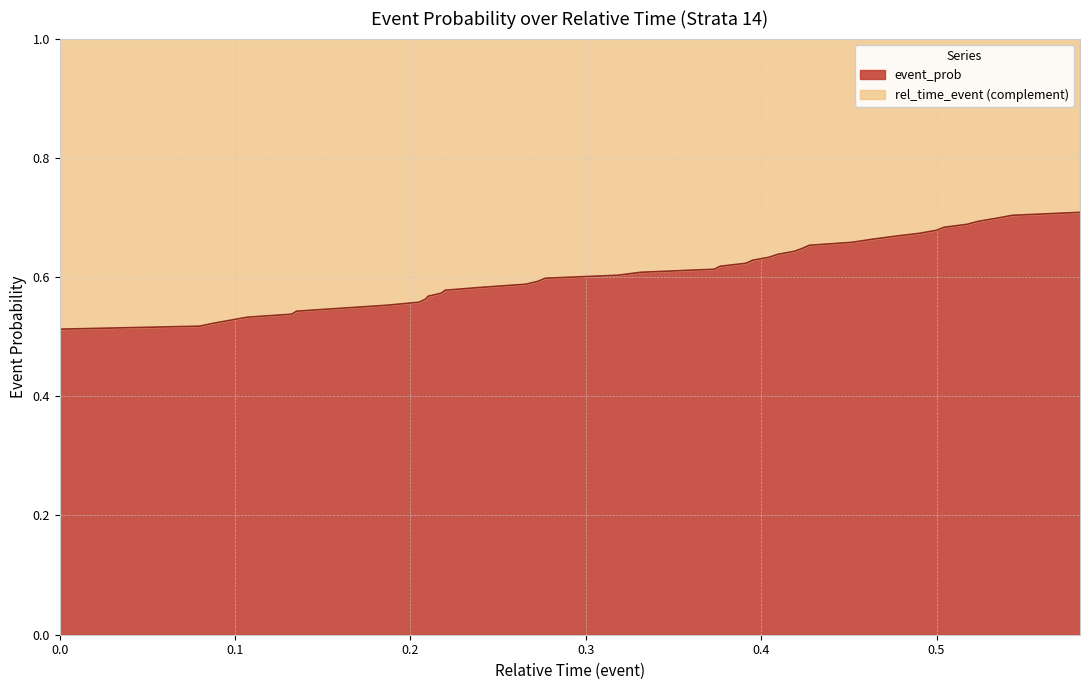

How many lines are shown in the chart?

2